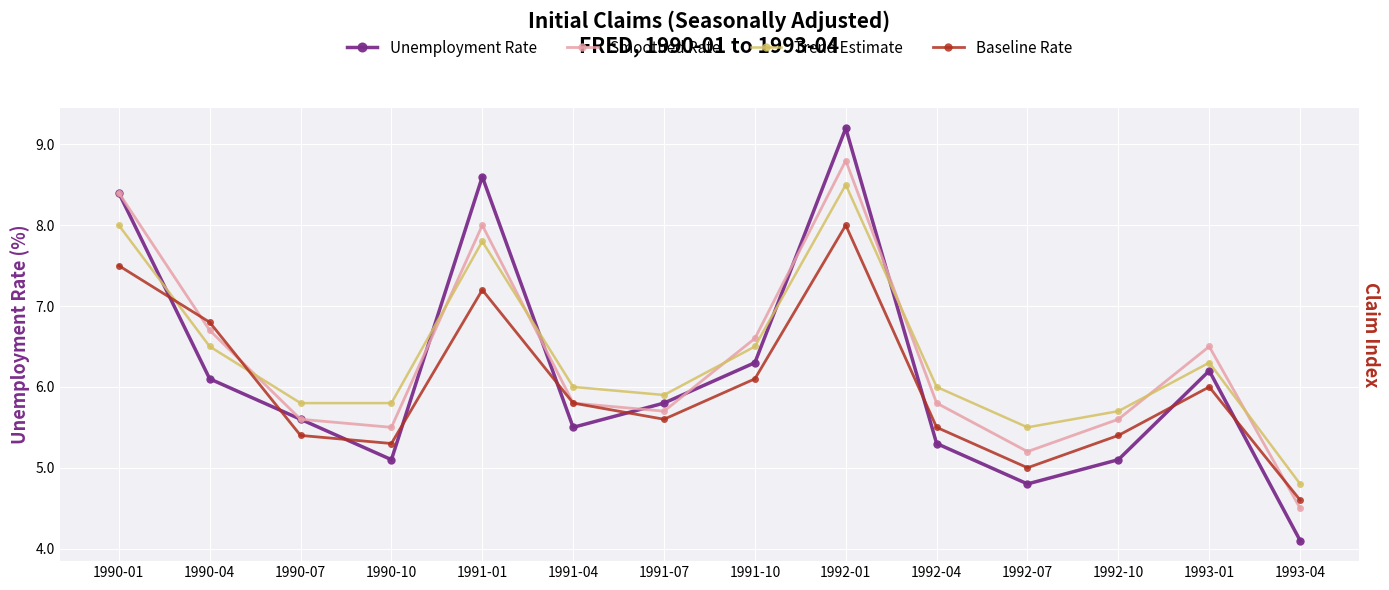

Which series changed the most between 1990-07 and 1991-07?

Unemployment Rate